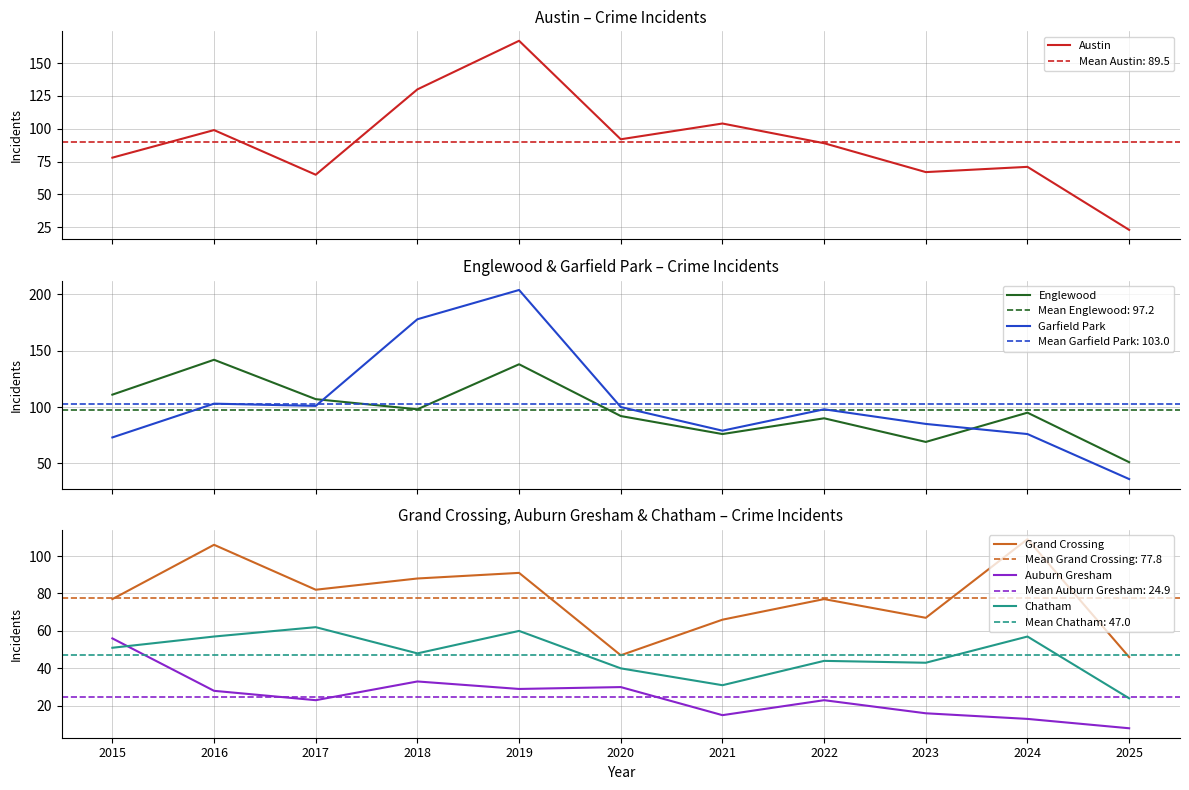

How many data points in Chatham are above 48?

5